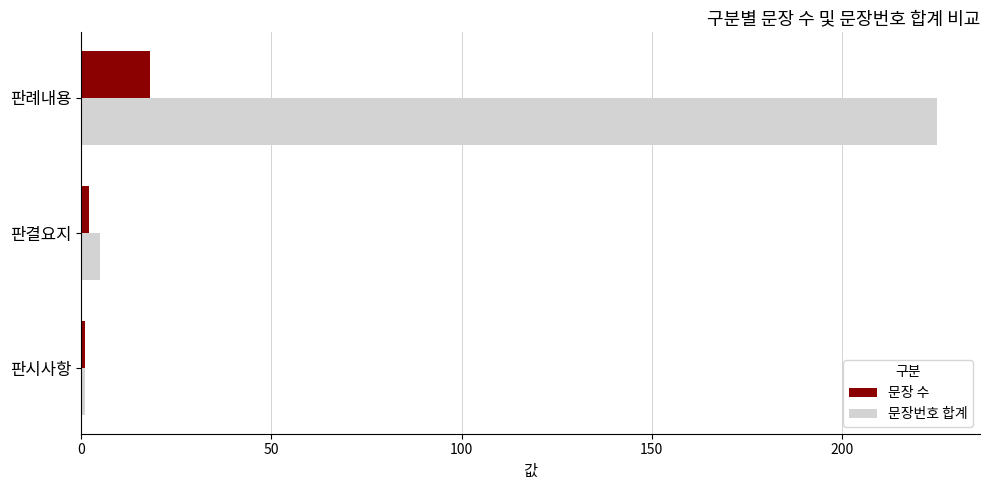

Rank the series by their average value, from highest to lowest.

문장번호 합계, 문장 수